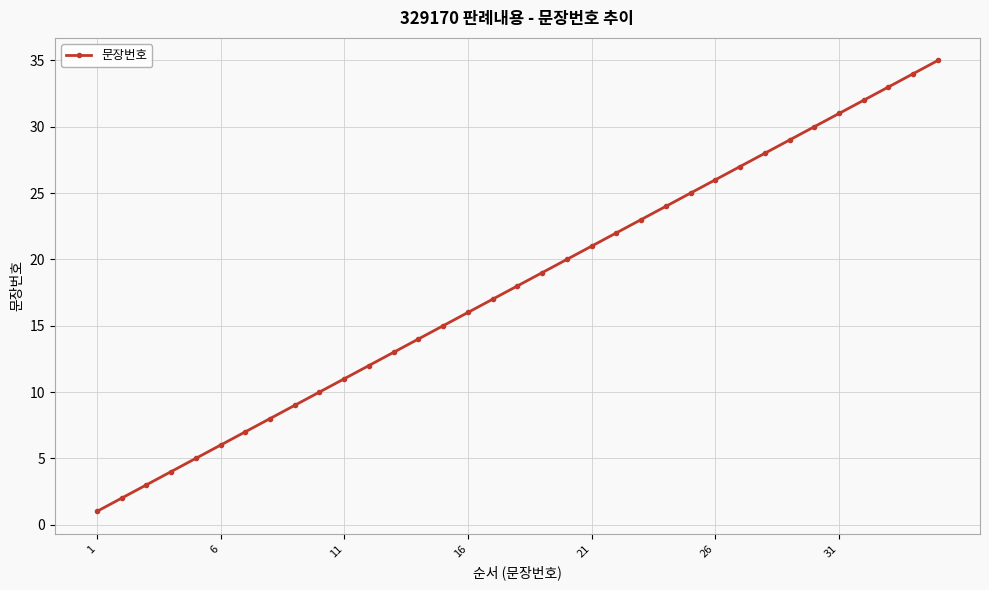

What is the greatest value displayed?

35